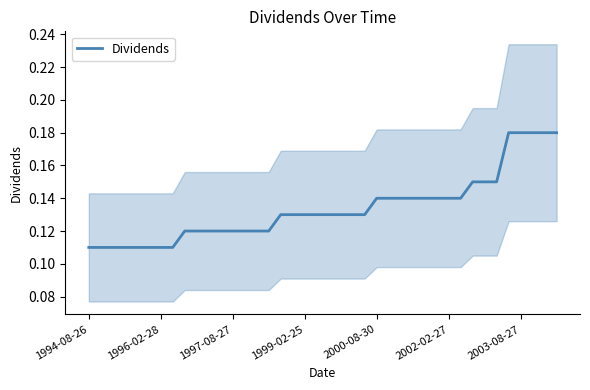

Is this an area chart (filled region under the line)?

No